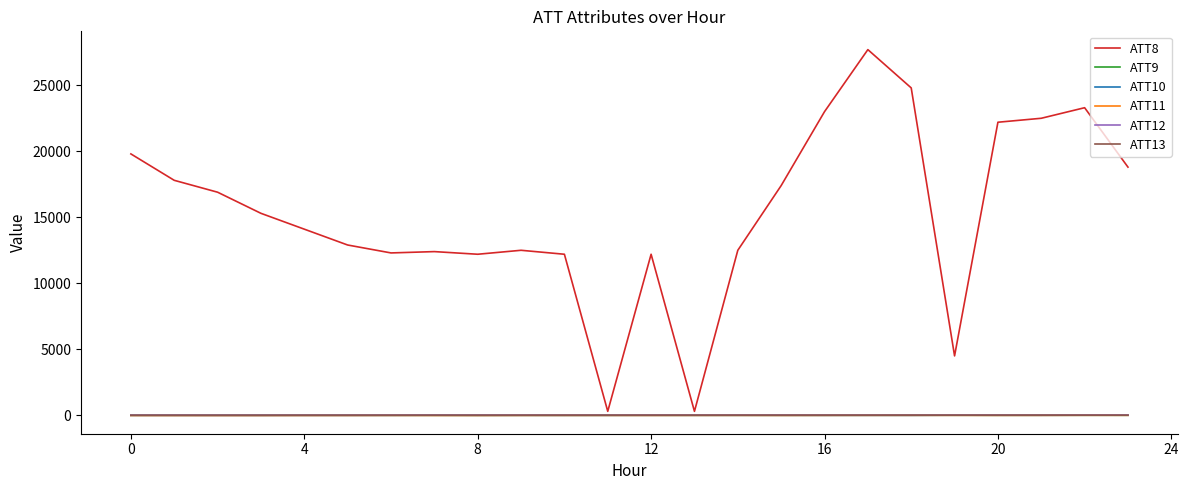

What is the maximum value shown in the chart?

27700.0